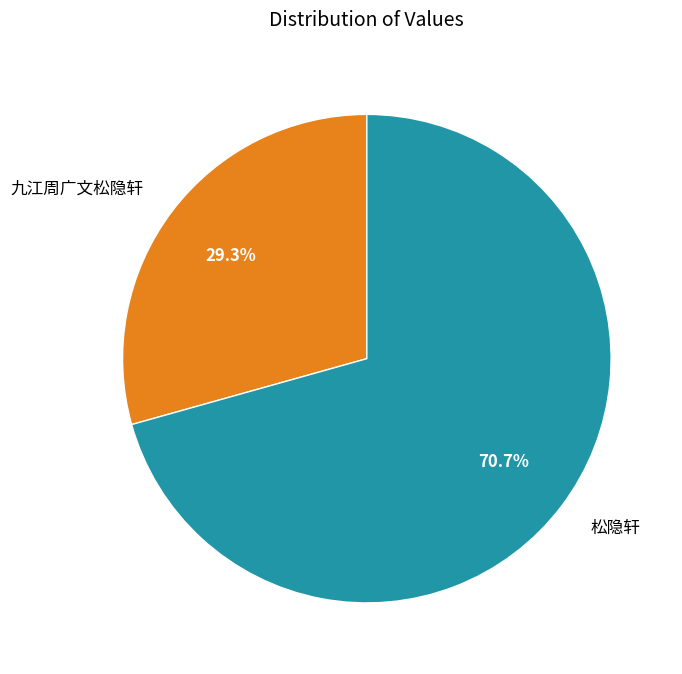

Rank the categories by value from highest to lowest.

松隐轩, 九江周广文松隐轩